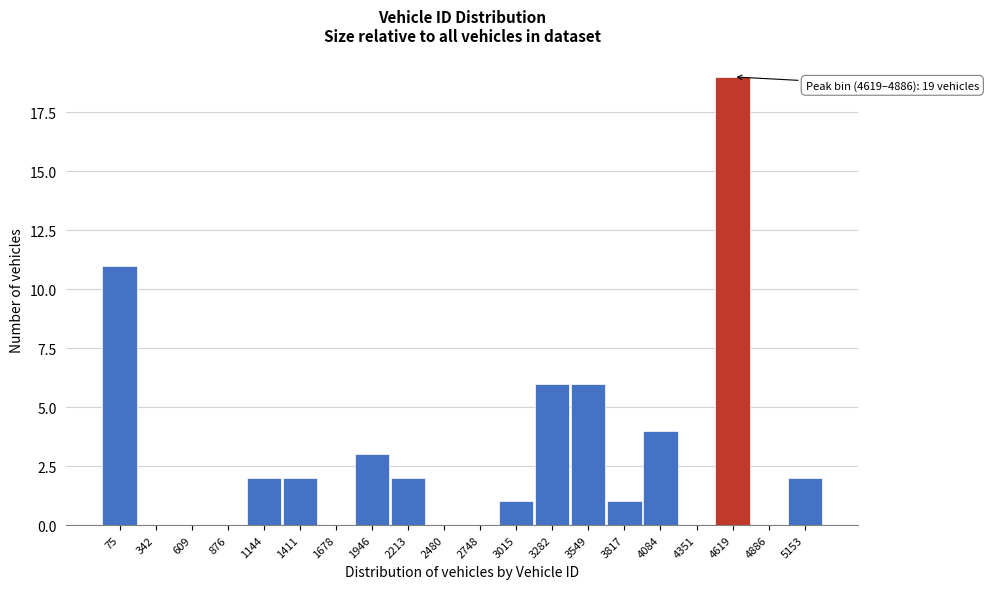

Reading right to left, extract all data points from this chart.

5153=2	4886=0	4619=19	4351=0	4084=4	3817=1	3549=6	3282=6	3015=1	2748=0	2480=0	2213=2	1946=3	1678=0	1411=2	1144=2	876=0	609=0	342=0	75=11